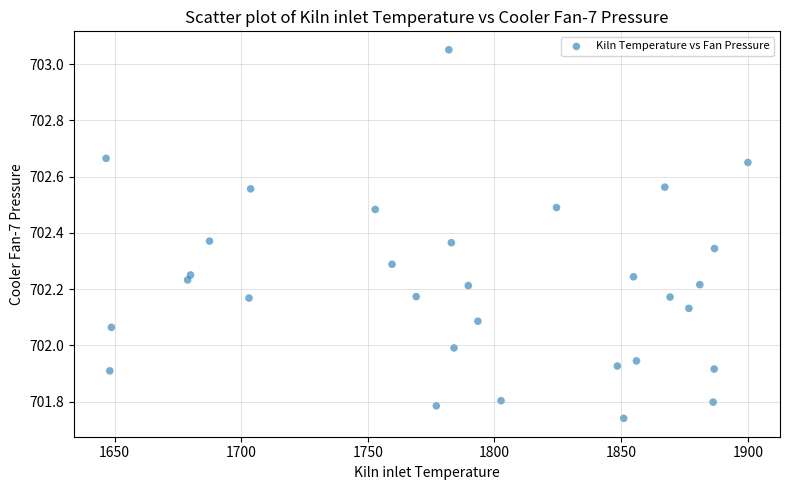

What is the range of X values (max minus min)?

253.4